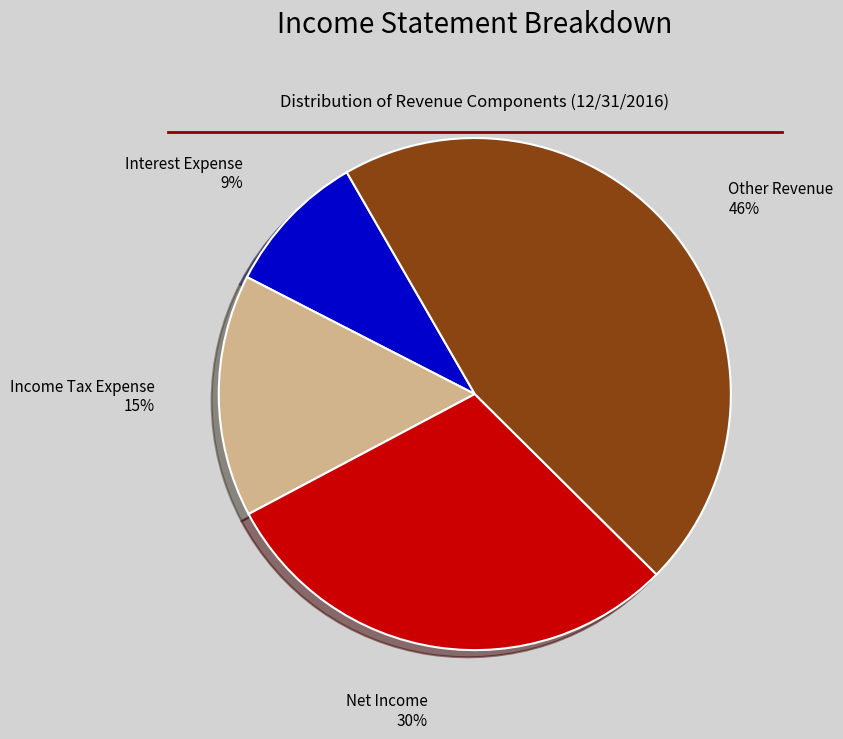

Which category has the biggest portion of the pie?

Other Revenue